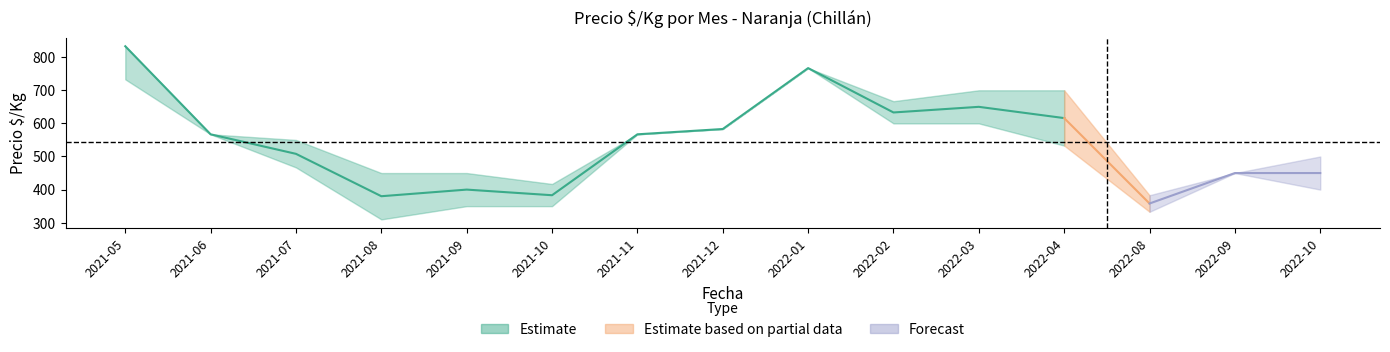

The value of precio_medio at 2021-11 is 848. True or false?

False